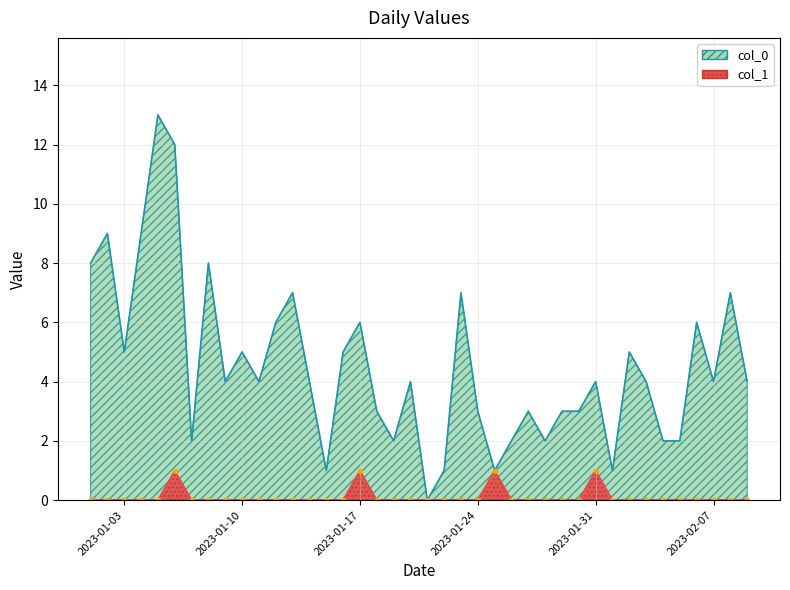

What is the sum of all col_1 values?

4